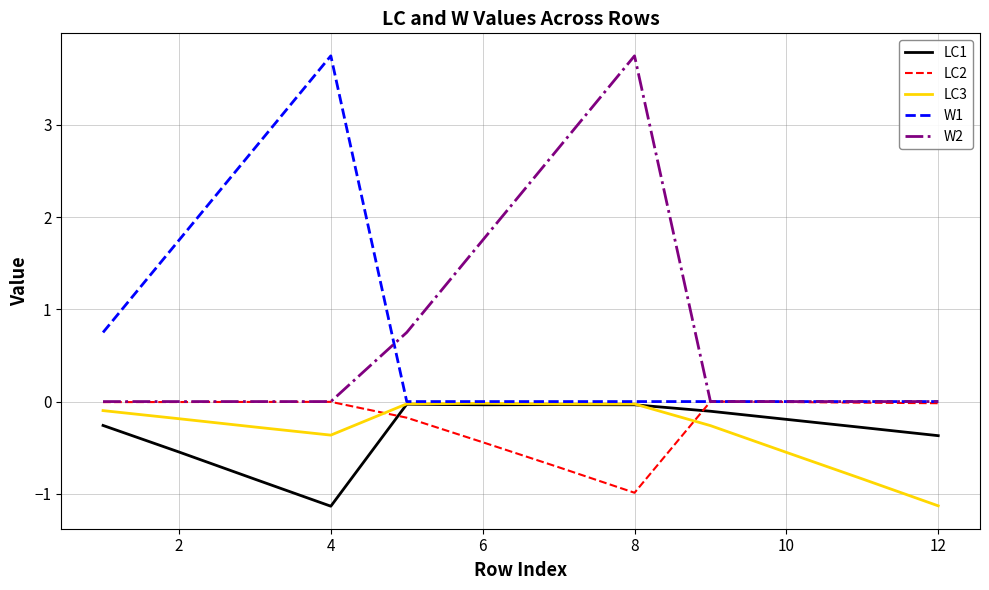

What is the maximum value shown in the chart?

3.8